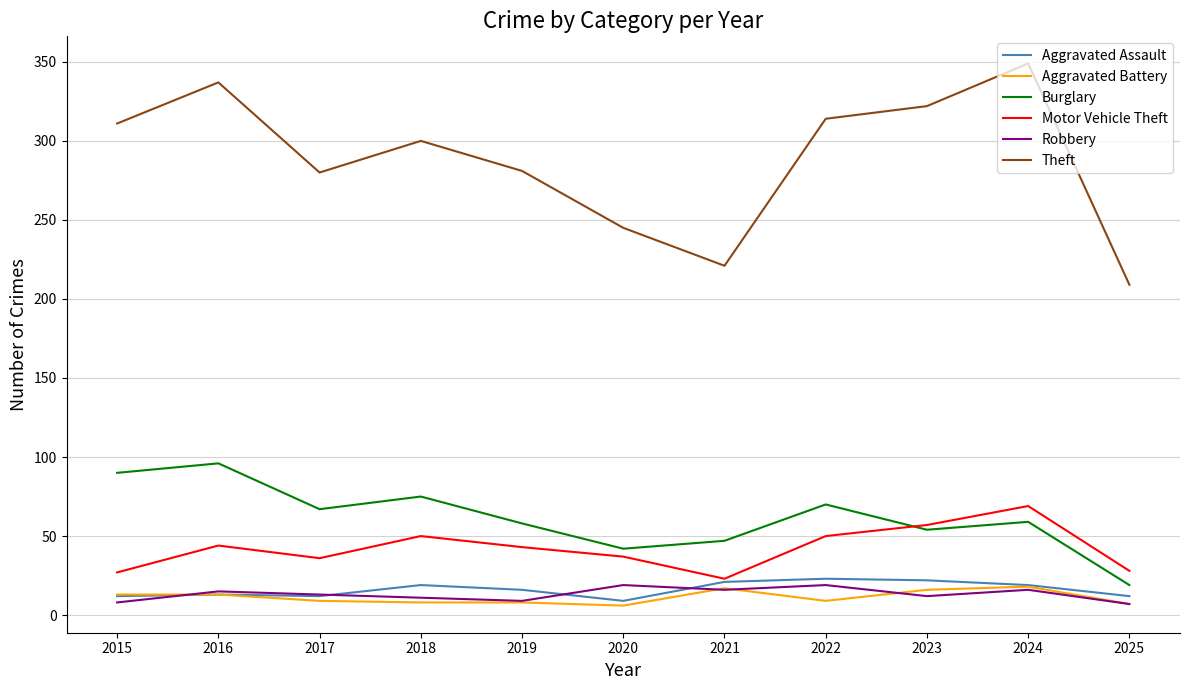

At which label does Aggravated Assault first exceed 16?

2018